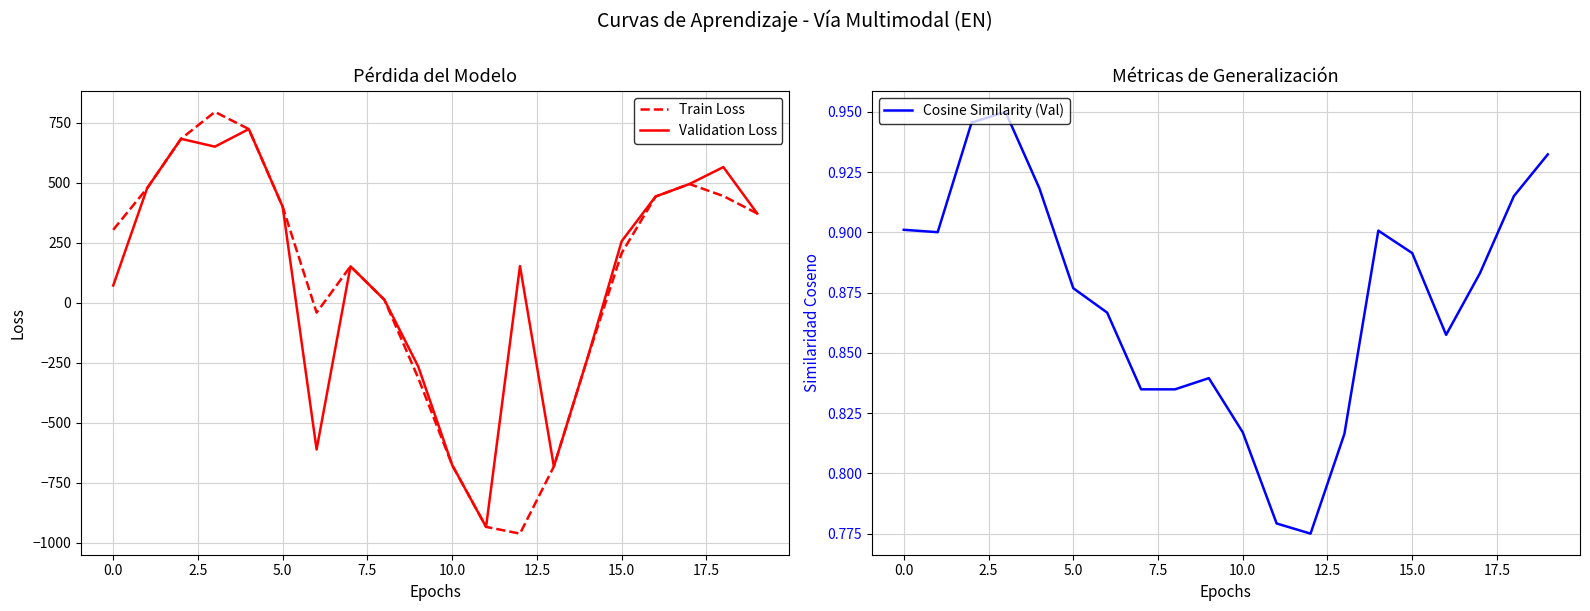

What is the highest value of the Train Loss series?

796.2